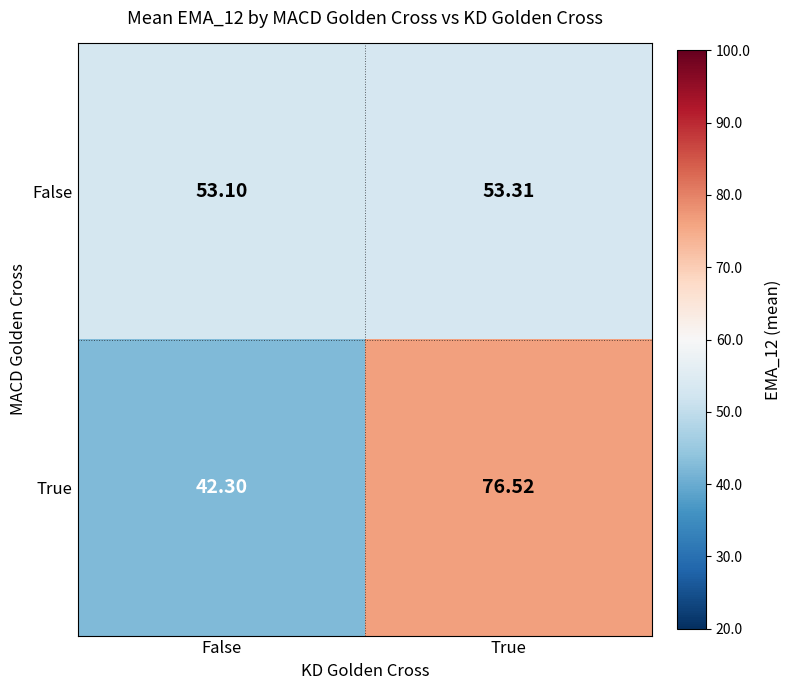

How many data points in True are above 76?

1